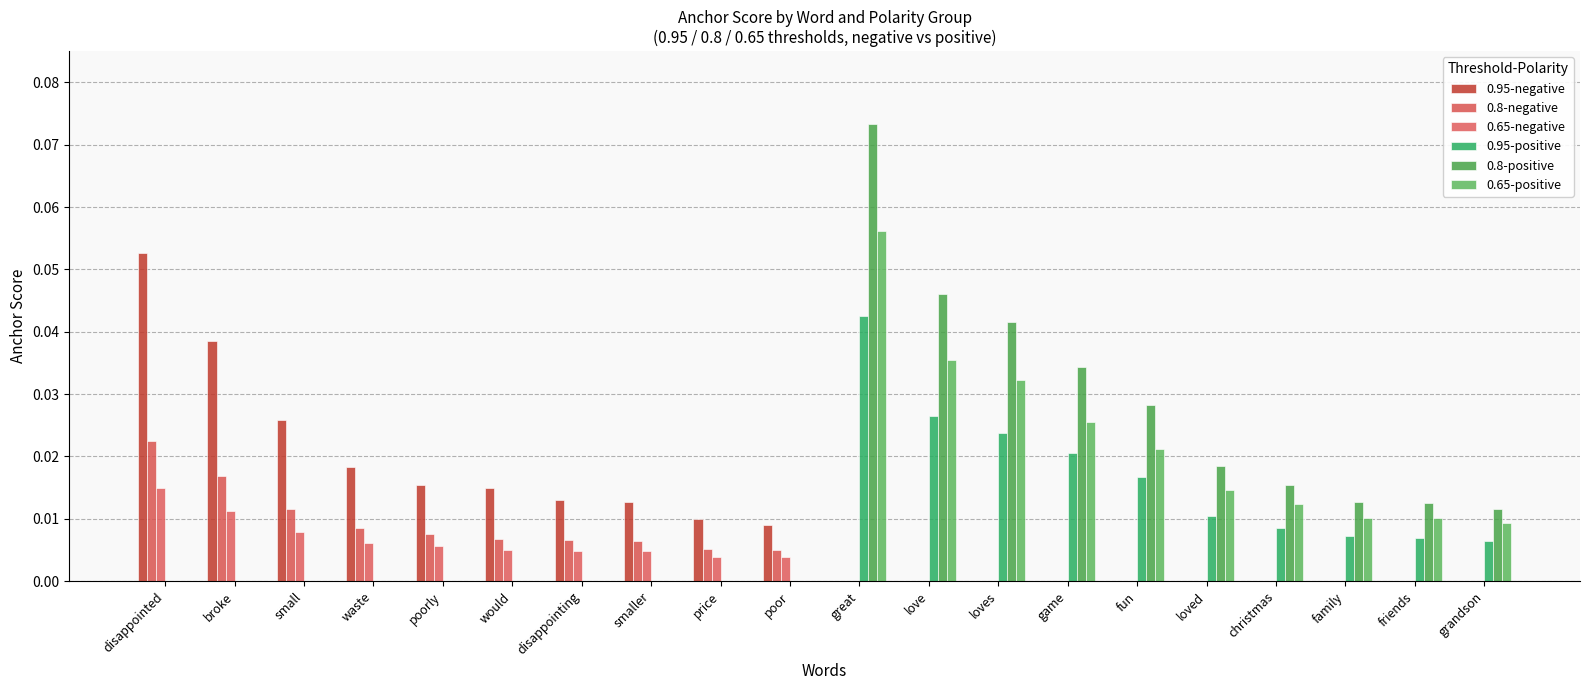

Reading left to right, extract all data points from this chart.

0.95-negative: 0.1	0.0	0.0	0.0	0.0	0.0	0.0	0.0	0.0	0.0	0.0	0.0	0.0	0.0	0.0	0.0	0.0	0.0	0.0	0.0
0.8-negative: 0.0	0.0	0.0	0.0	0.0	0.0	0.0	0.0	0.0	0.0	0.0	0.0	0.0	0.0	0.0	0.0	0.0	0.0	0.0	0.0
0.65-negative: 0.0	0.0	0.0	0.0	0.0	0.0	0.0	0.0	0.0	0.0	0.0	0.0	0.0	0.0	0.0	0.0	0.0	0.0	0.0	0.0
0.95-positive: 0.0	0.0	0.0	0.0	0.0	0.0	0.0	0.0	0.0	0.0	0.0	0.0	0.0	0.0	0.0	0.0	0.0	0.0	0.0	0.0
0.8-positive: 0.0	0.0	0.0	0.0	0.0	0.0	0.0	0.0	0.0	0.0	0.1	0.0	0.0	0.0	0.0	0.0	0.0	0.0	0.0	0.0
0.65-positive: 0.0	0.0	0.0	0.0	0.0	0.0	0.0	0.0	0.0	0.0	0.1	0.0	0.0	0.0	0.0	0.0	0.0	0.0	0.0	0.0